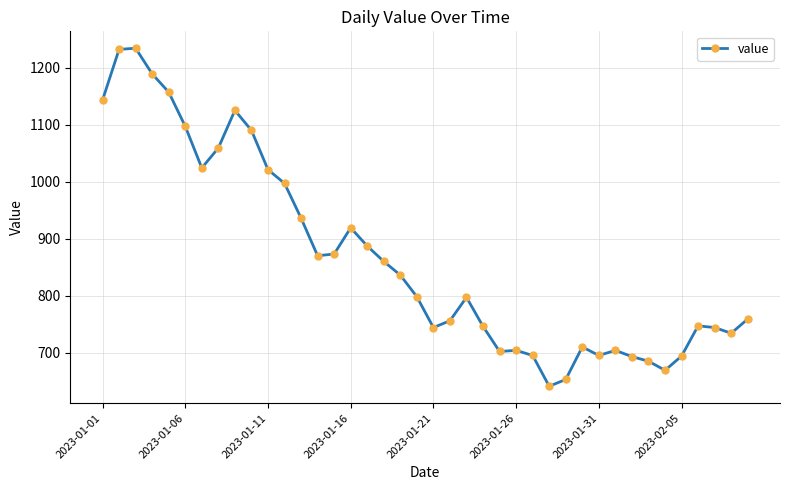

True or false: the data has more than 0 interior local peaks.

True